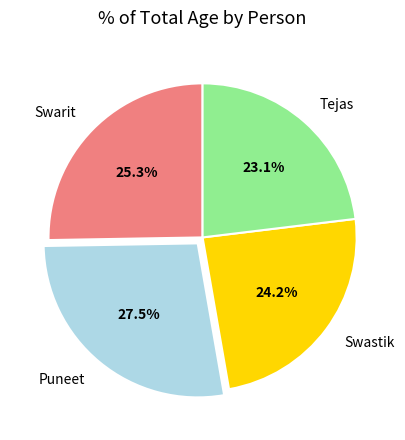

What is the largest slice in the pie chart?

Puneet